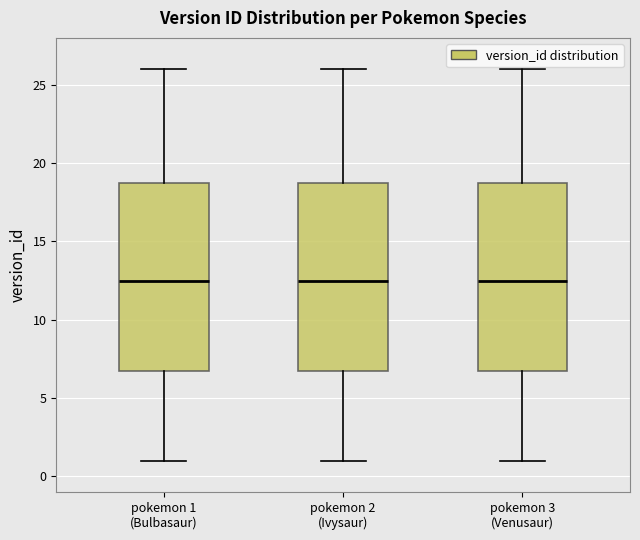

Where does the upper whisker of the box for pokemon 3 (Venusaur) end on the y-axis? The values are not printed on the chart, so give them approximately, as read against the axis.

26.0